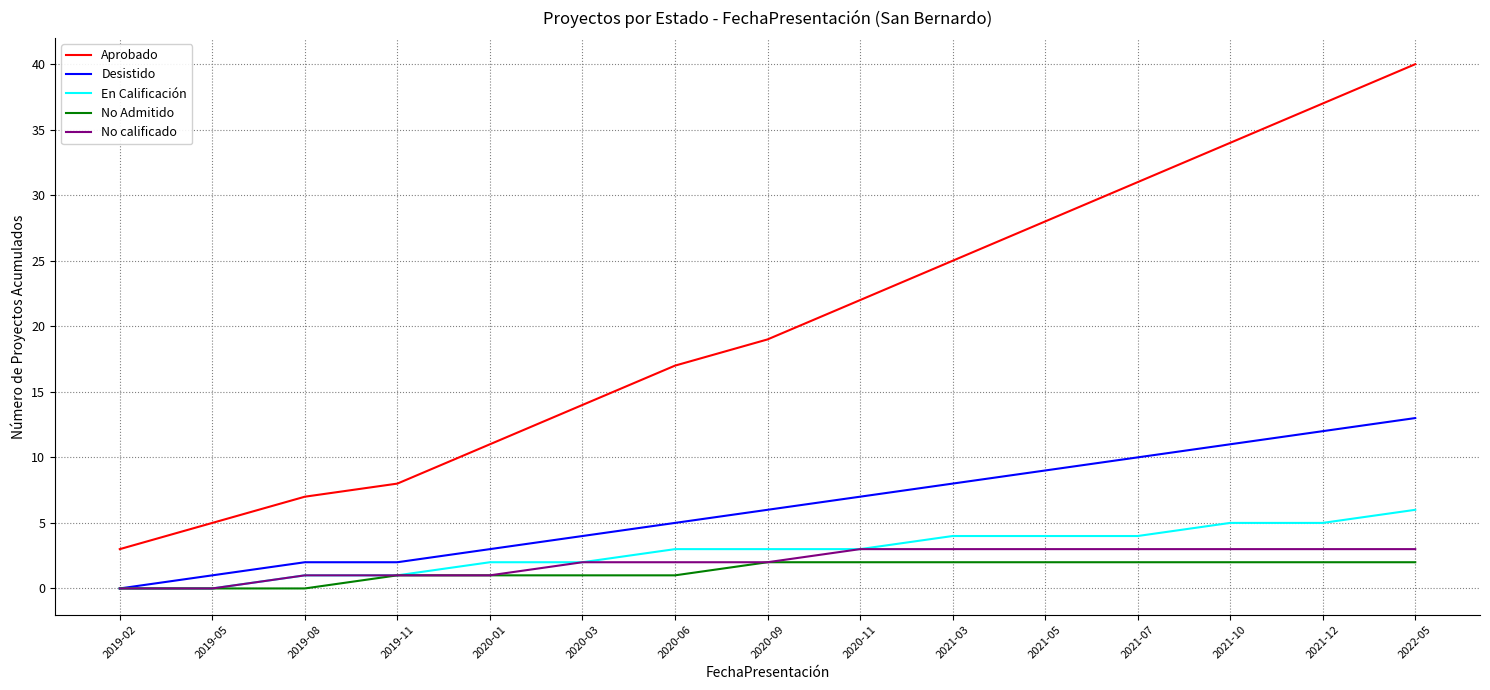

Between 2019-05 and 2020-06, which series saw the biggest shift?

Aprobado